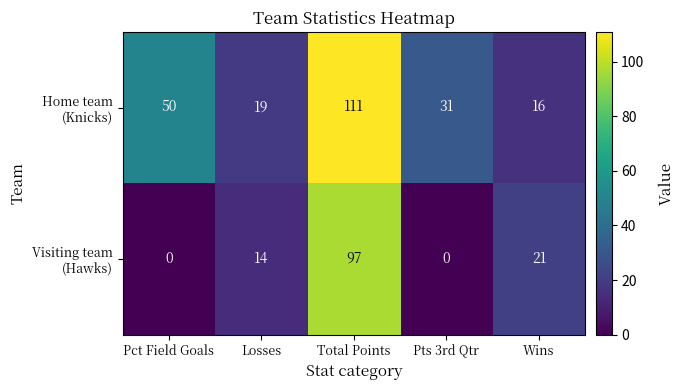

What is the spread (max minus min) of values at Total Points?

14